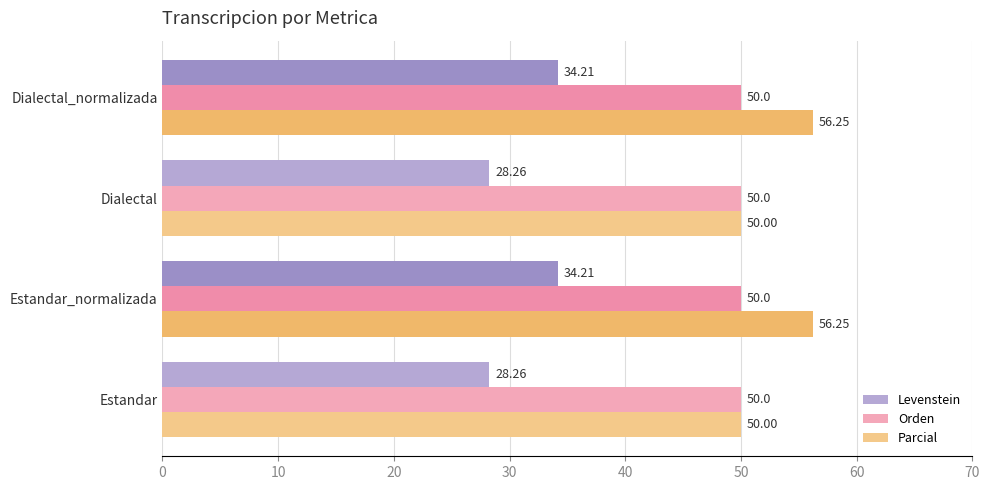

Which series has the largest total across all categories?

Parcial